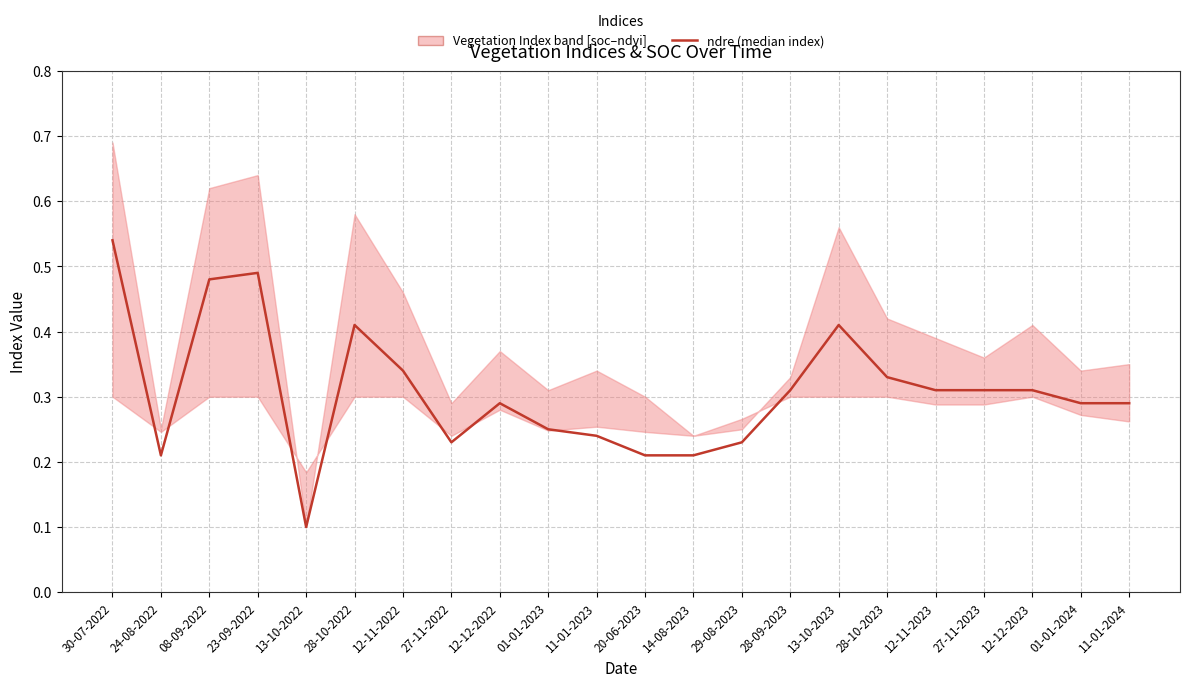

True or false: the data shows 0.2 at 28-10-2023.

False